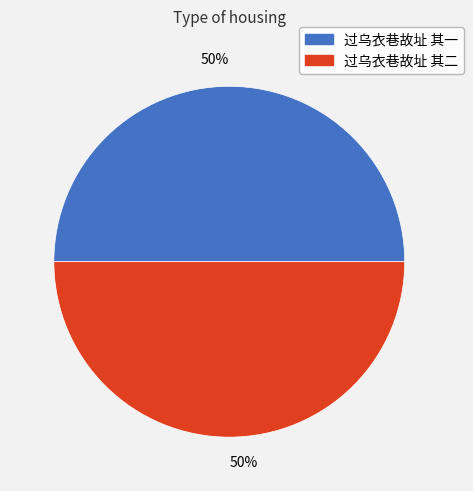

To the nearest percent, what is the combined percentage of 过乌衣巷故址 其一 and 过乌衣巷故址 其二?

100%